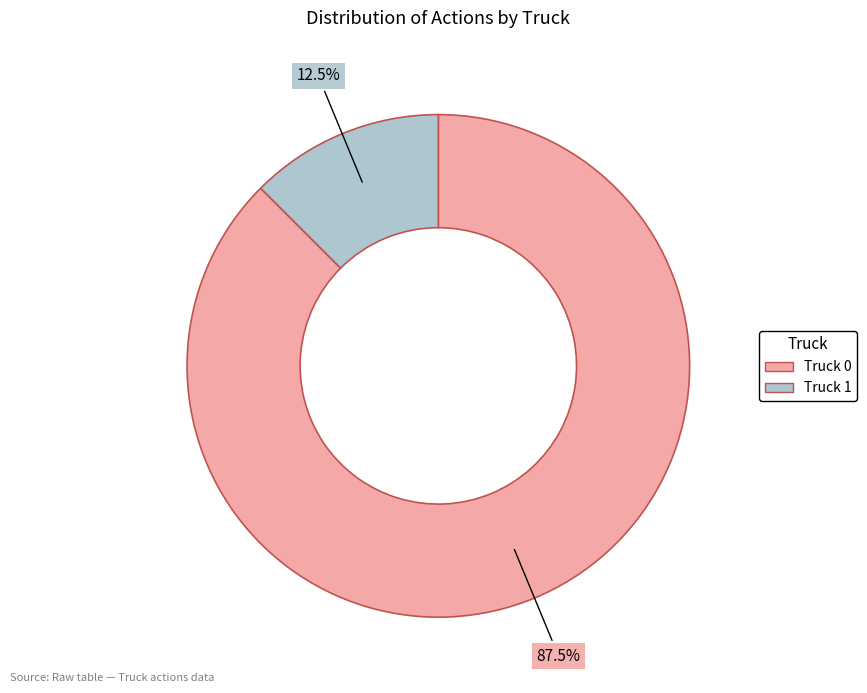

Rank the categories by value from highest to lowest.

Truck 0, Truck 1